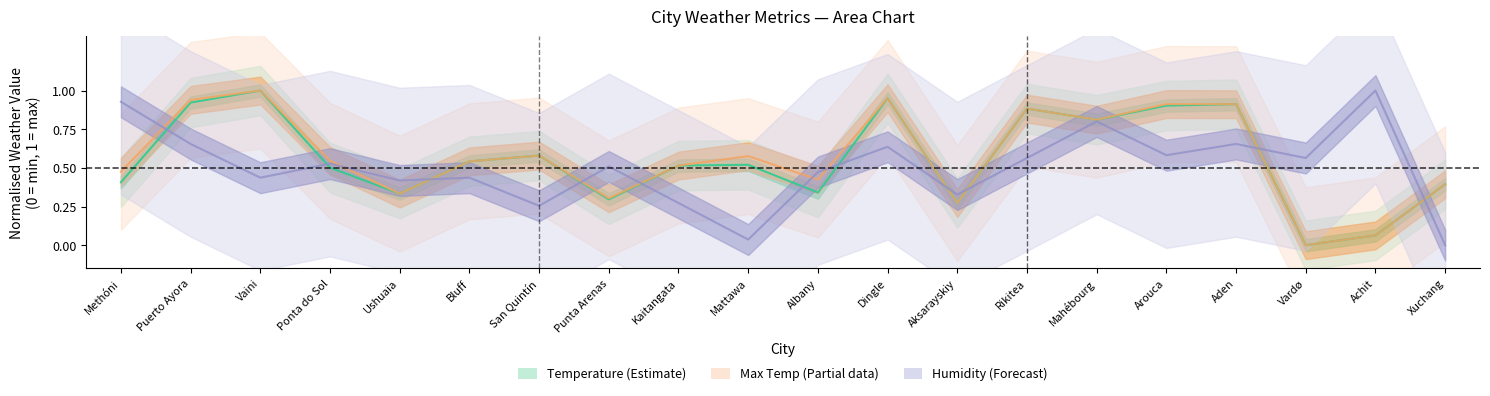

What is the label of the 8th point from the right?

Aksarayskiy